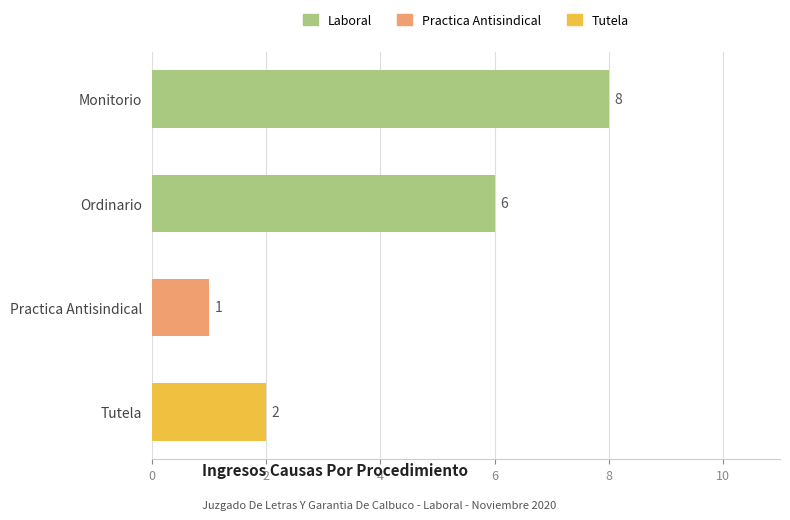

Rank the categories by value from lowest to highest.

Practica Antisindical, Tutela, Ordinario, Monitorio